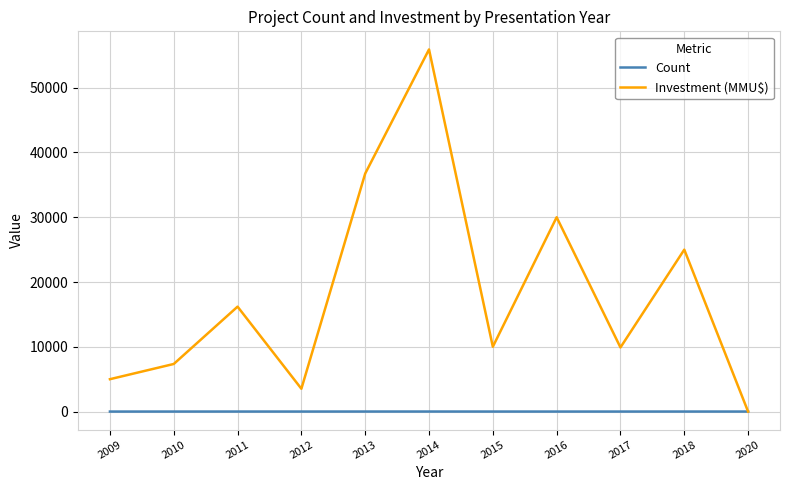

How many lines are shown in the chart?

2